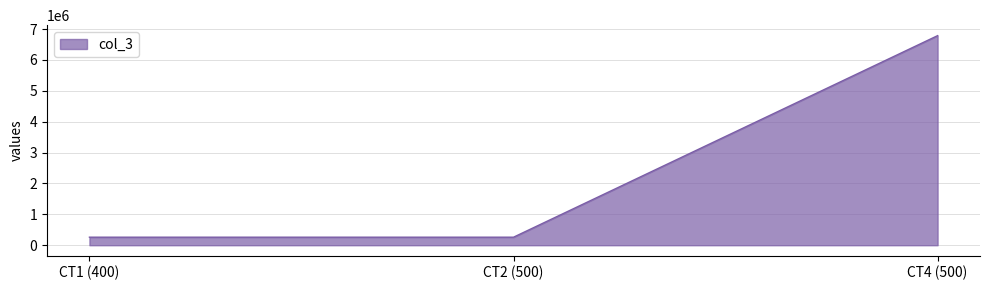

What is the ratio of the value at CT1 (400) to the value at CT2 (500)?

1.0